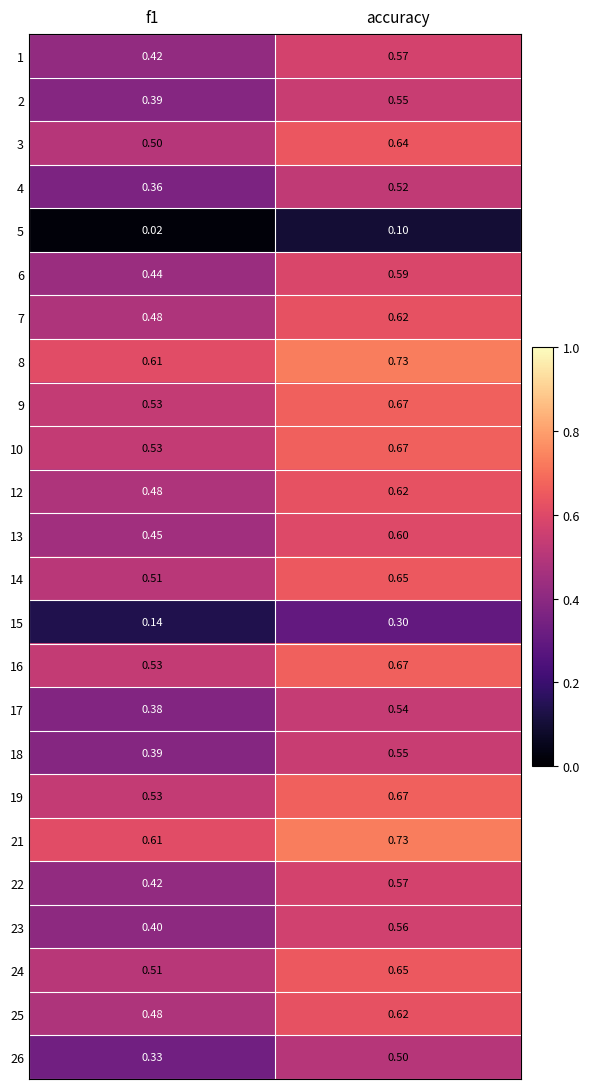

Which series has the widest spread of values?

26